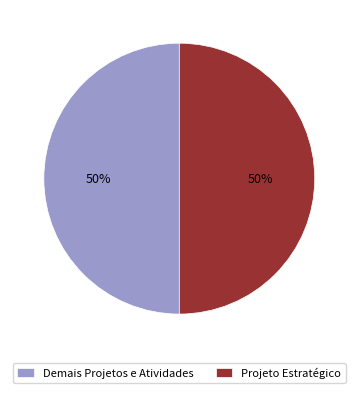

Is the sum of Projeto Estratégico and Demais Projetos e Atividades greater than half?

Yes